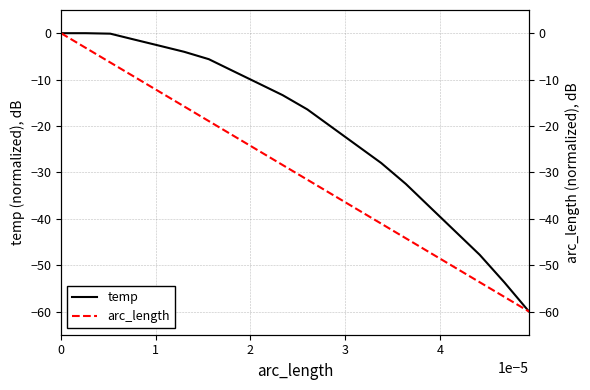

The arc_length series shows -77.1 at 17. True or false?

False